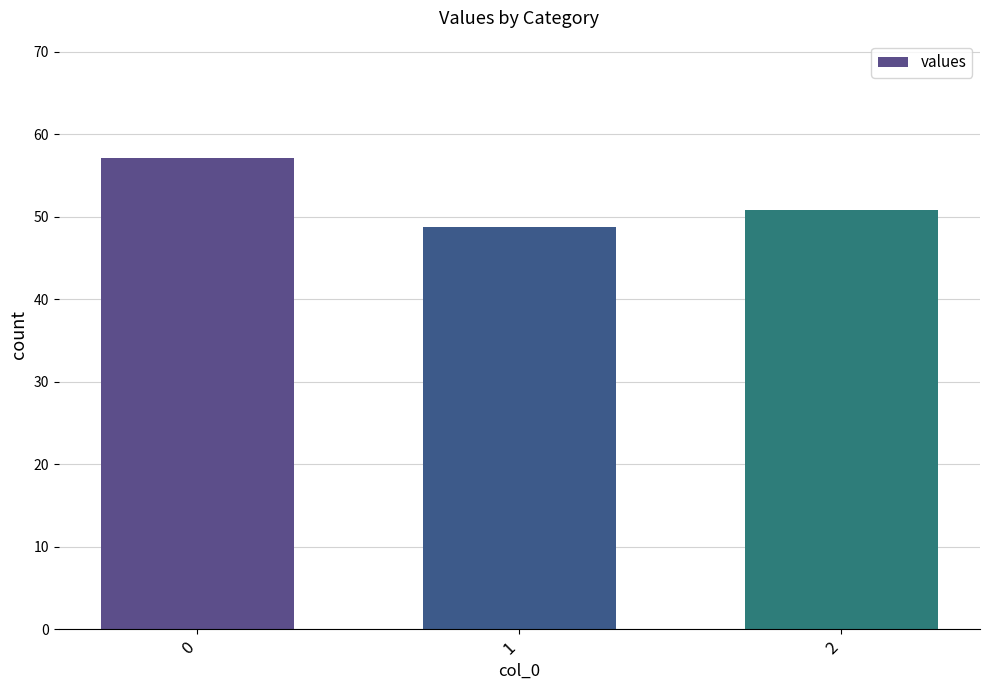

Which label corresponds to the smallest value in the chart?

1